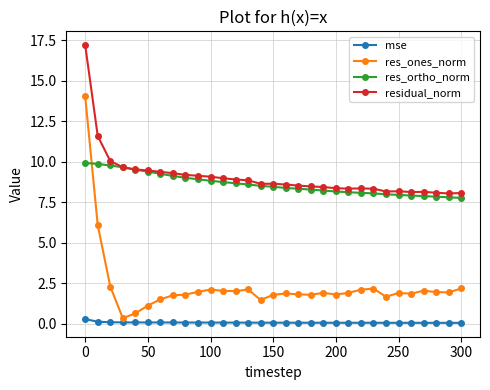

How many distinct data groups are displayed?

4